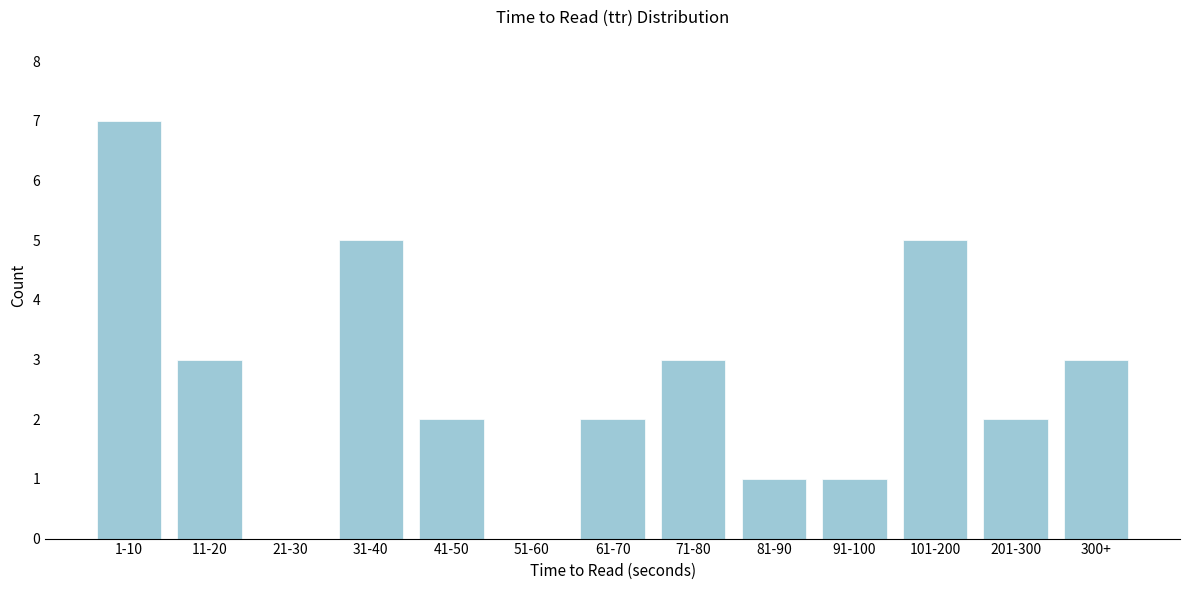

Reading left to right, transcribe all the data shown in this chart.

1-10=7	11-20=3	21-30=0	31-40=5	41-50=2	51-60=0	61-70=2	71-80=3	81-90=1	91-100=1	101-200=5	201-300=2	300+=3